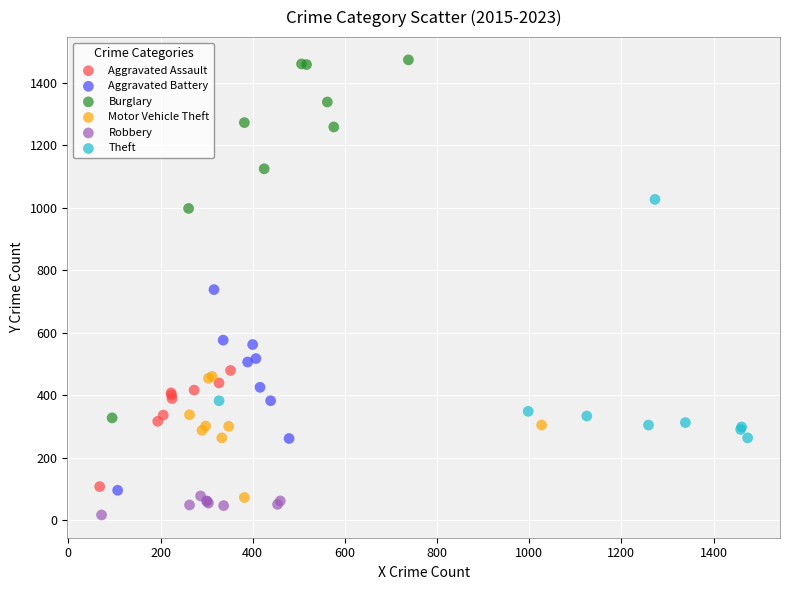

Which series contains the highest Y value?

Burglary